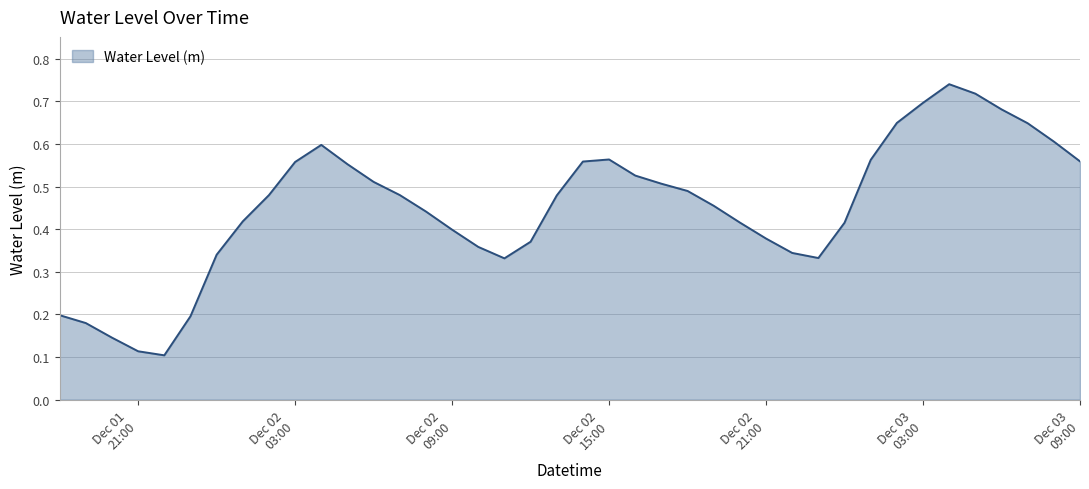

Reading left to right, list all the values displayed in this chart.

0.2	0.2	0.1	0.1	0.1	0.2	0.3	0.4	0.5	0.6	0.6	0.6	0.5	0.5	0.4	0.4	0.4	0.3	0.4	0.5	0.6	0.6	0.5	0.5	0.5	0.5	0.4	0.4	0.3	0.3	0.4	0.6	0.6	0.7	0.7	0.7	0.7	0.6	0.6	0.6